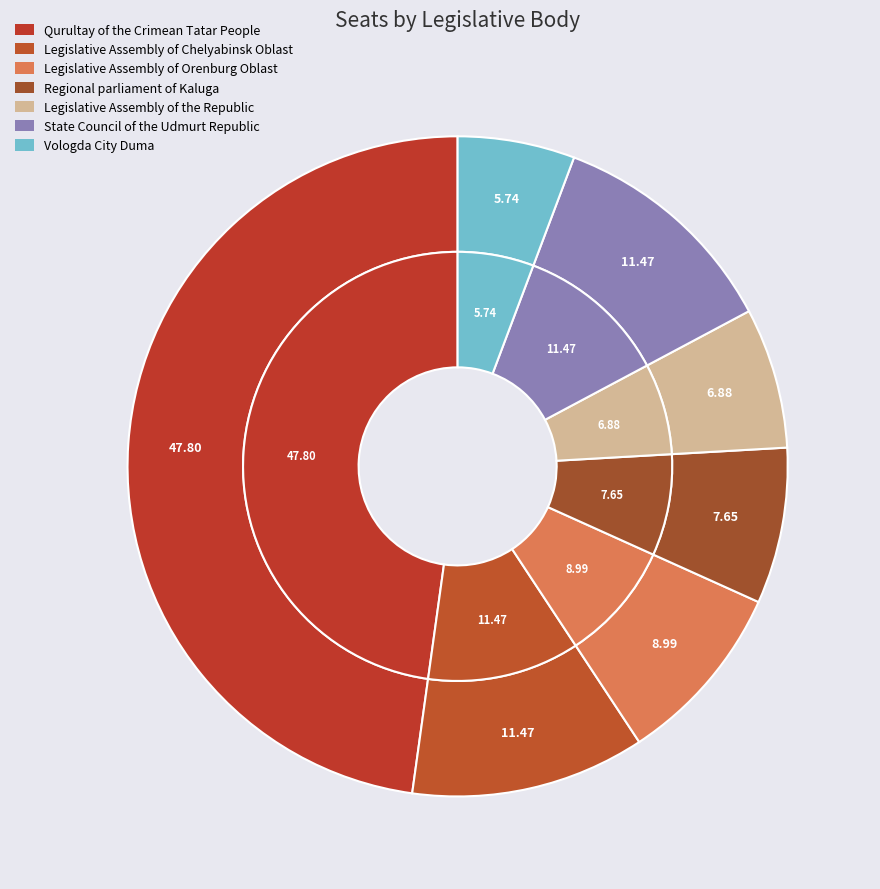

Which slice is the smallest?

Vologda City Duma